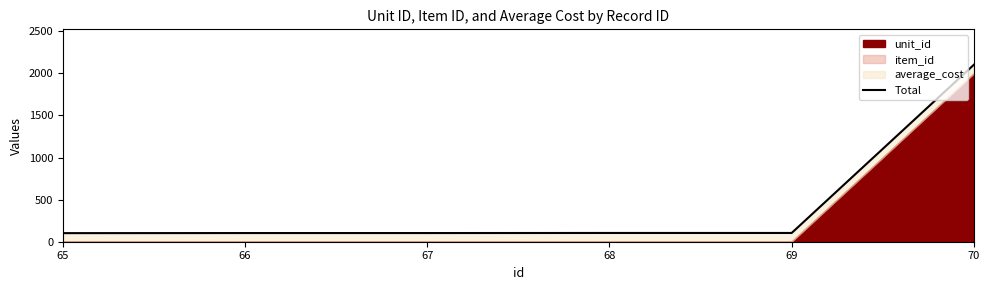

The value at 70 is 3140. True or false?

False